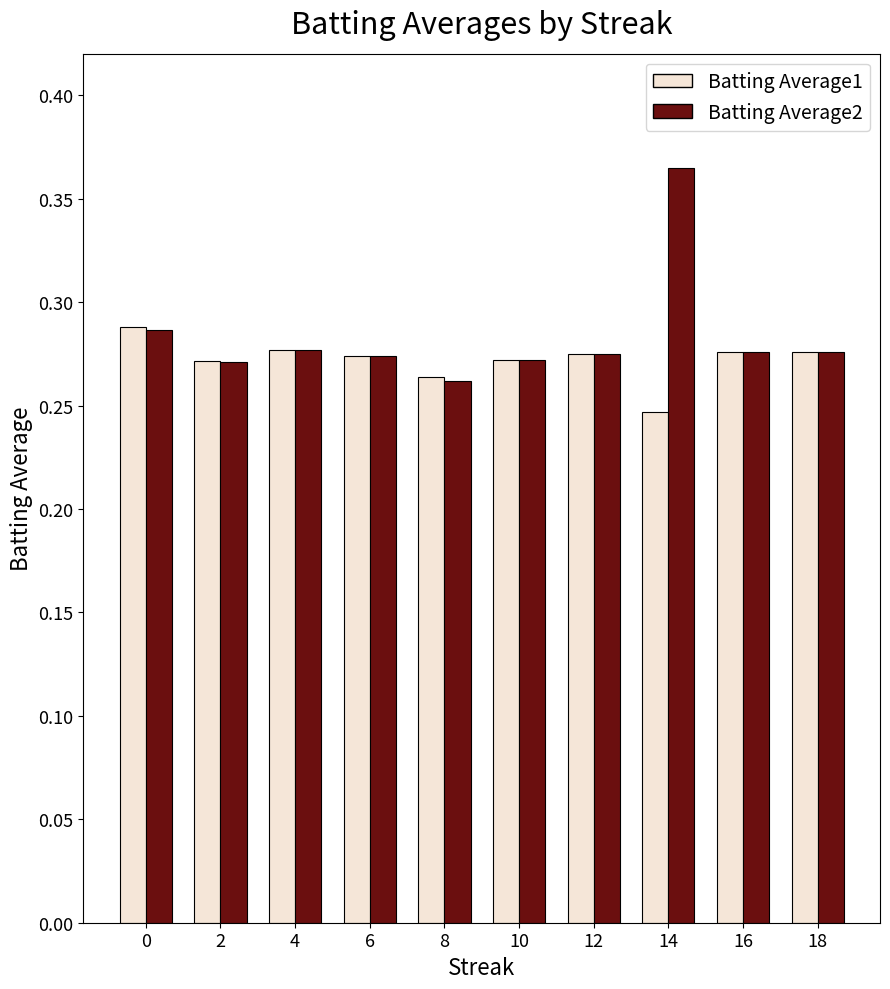

At which category is the sum across all series the highest?

14